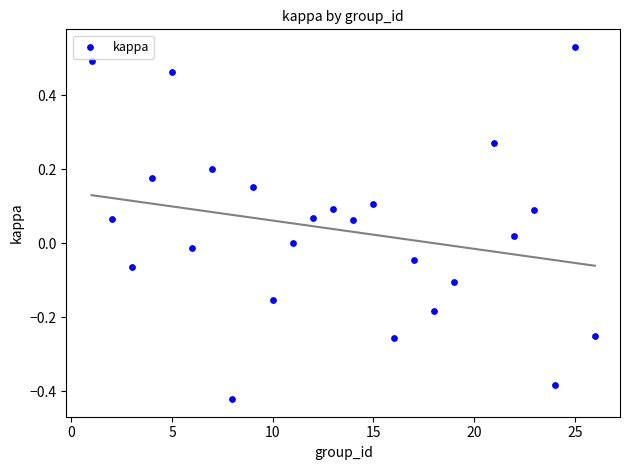

What is the range of Y values (max minus min)?

1.0